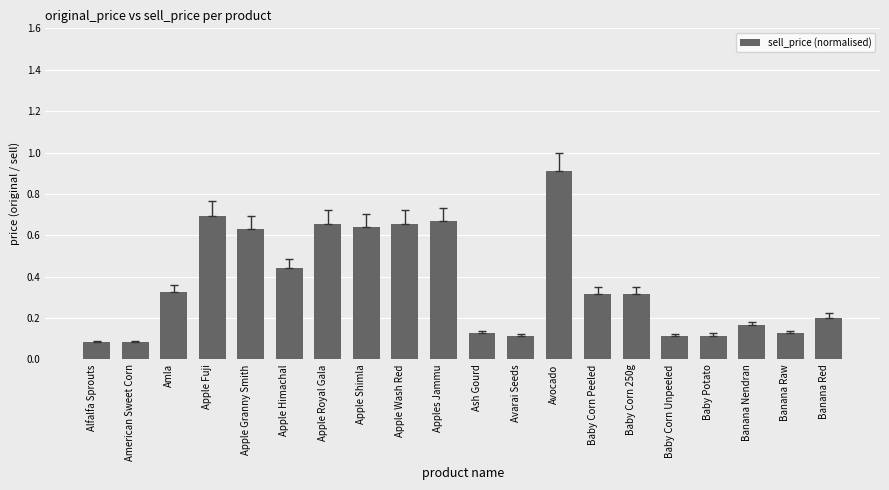

The value at Baby Potato is 0.1. True or false?

True